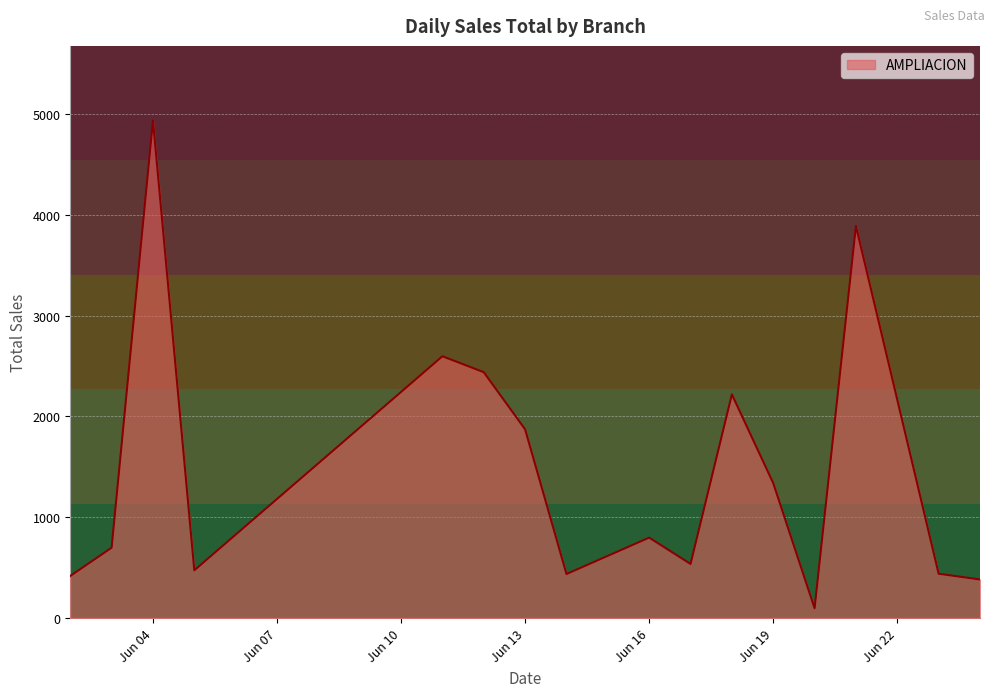

What is the greatest value displayed?

4934